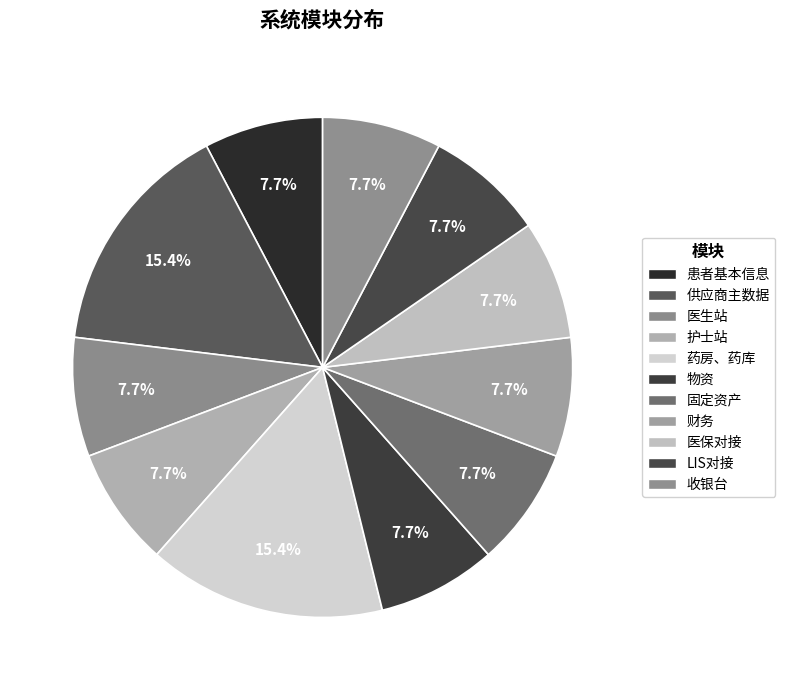

To the nearest percent, what portion does 护士站 represent?

8%